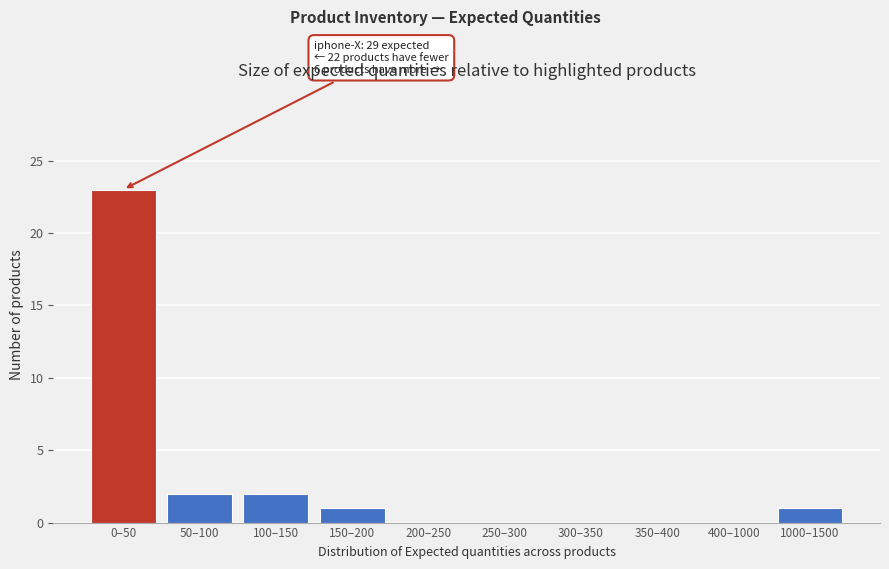

Reading left to right, extract all data points from this chart.

0–50=23	50–100=2	100–150=2	150–200=1	200–250=0	250–300=0	300–350=0	350–400=0	400–1000=0	1000–1500=1